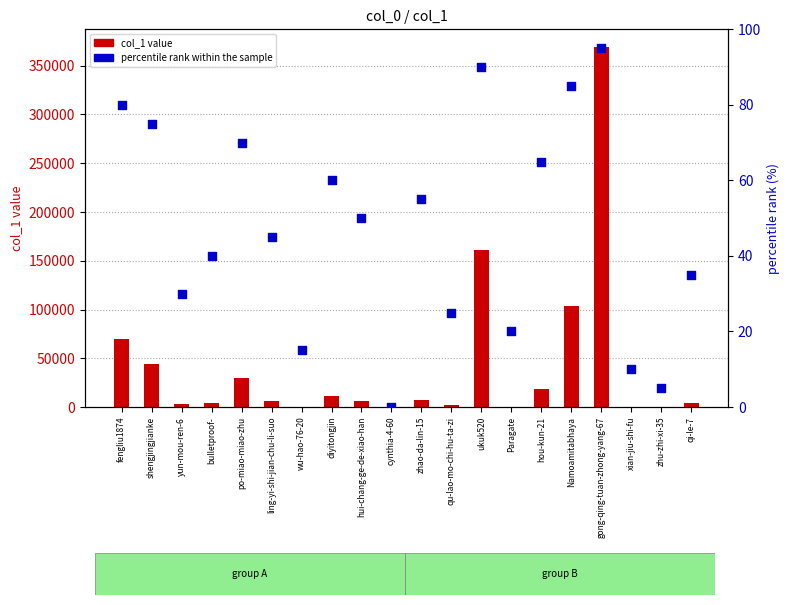

Is the value of col_1 value at qi-le-7 greater than the value of percentile rank within the sample at qu-lao-mo-chi-hu-ta-zi?

Yes